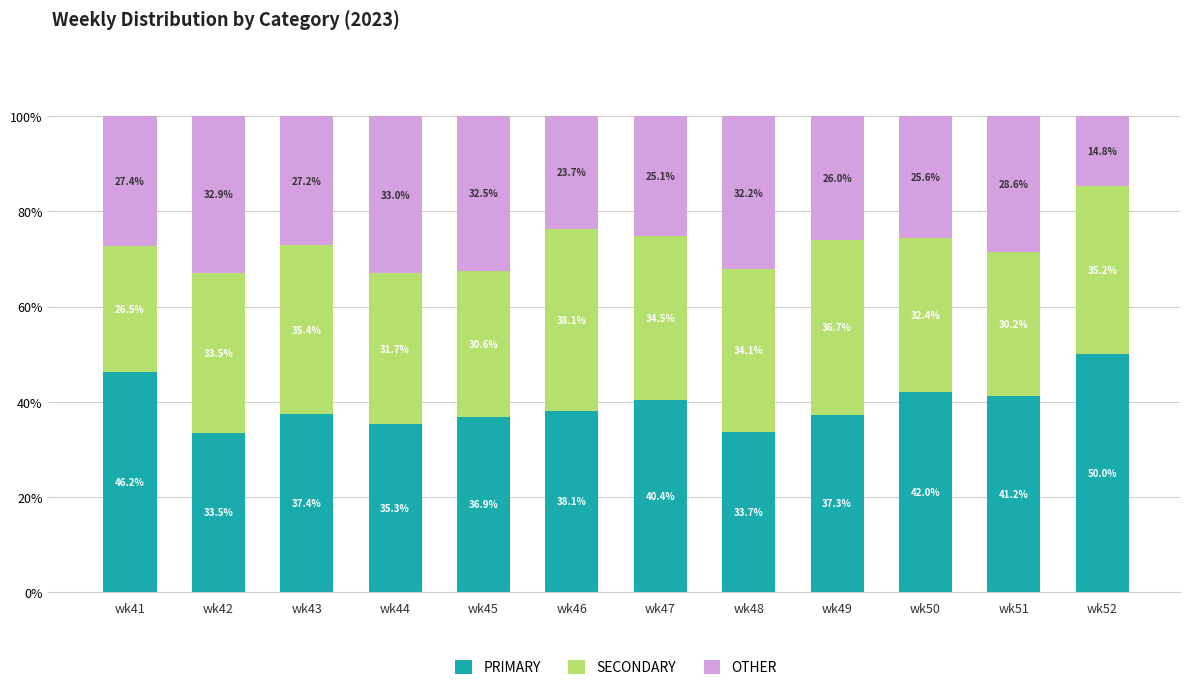

What is the total value across all series at wk45?

100.0